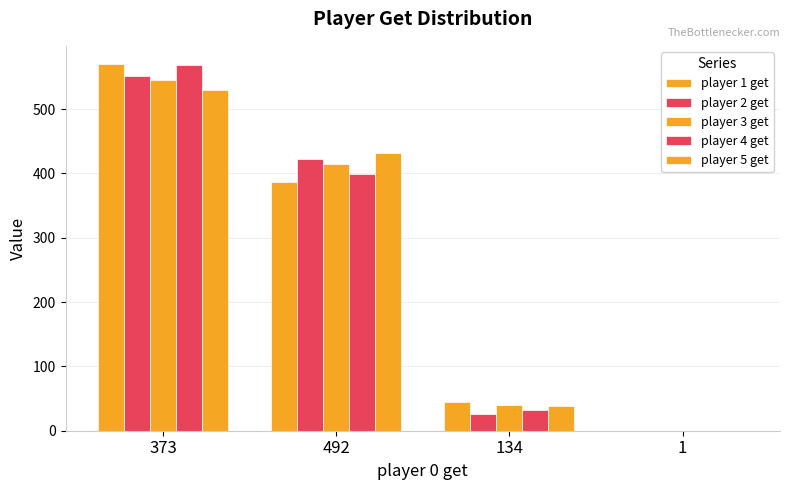

Reading right to left, extract all data points from this chart.

player 1 get: 1=0	134=44	492=386	373=570
player 2 get: 1=0	134=26	492=423	373=551
player 3 get: 1=0	134=40	492=415	373=545
player 4 get: 1=0	134=33	492=399	373=568
player 5 get: 1=0	134=38	492=432	373=530